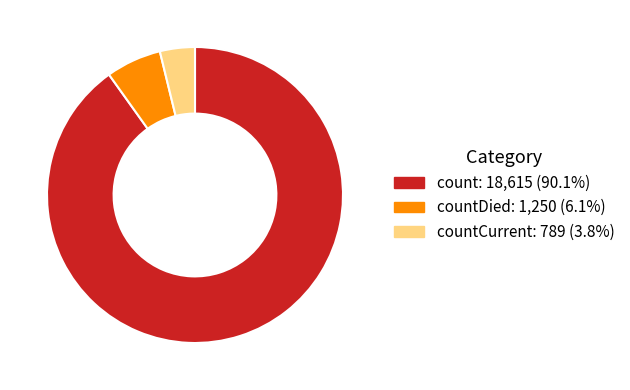

Does any single category account for the majority?

Yes